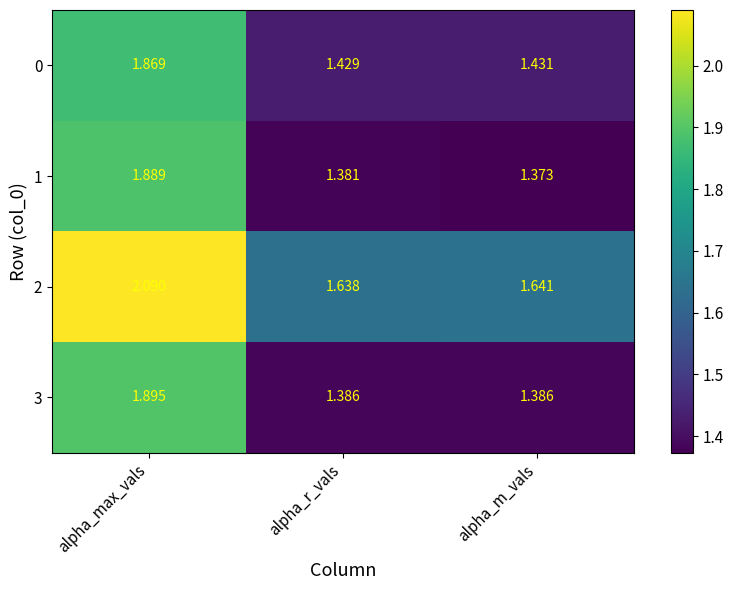

Rank the series by their maximum value, from highest to lowest.

2, 3, 1, 0